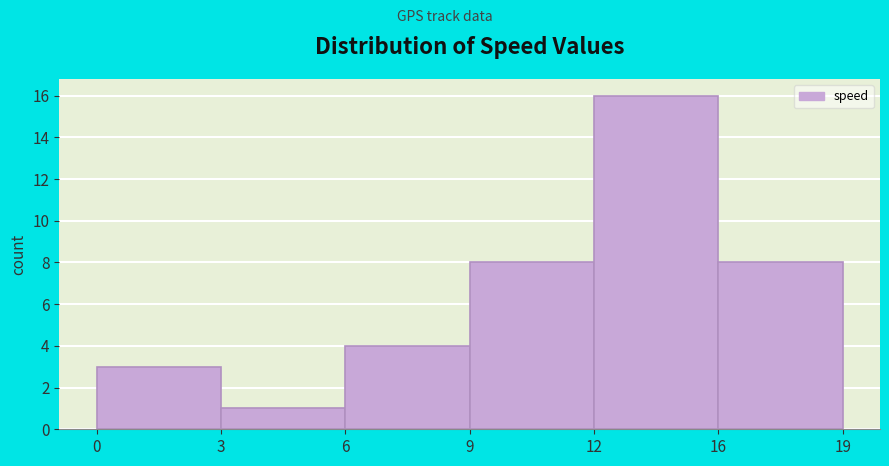

Reading right to left, extract all data points from this chart.

19=8	12=16	9=8	6=4	3=1	0=3